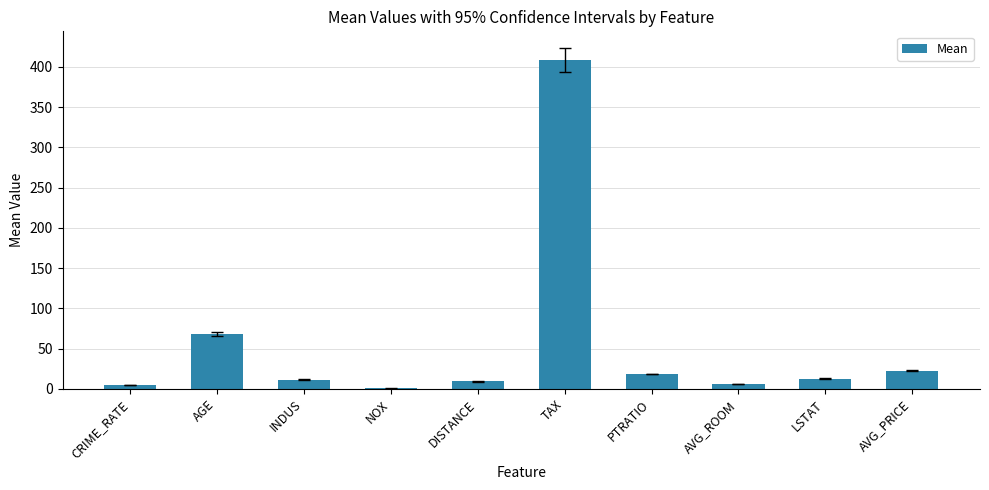

Approximately how many times larger is the value at INDUS compared to DISTANCE?

1.2